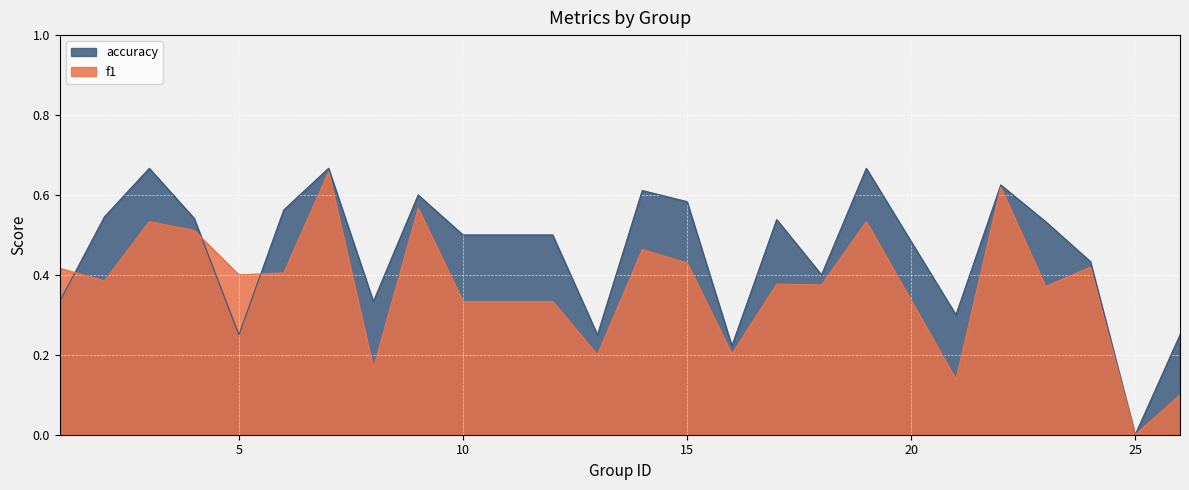

What is the value of the accuracy point at the 13th from the left?

0.6